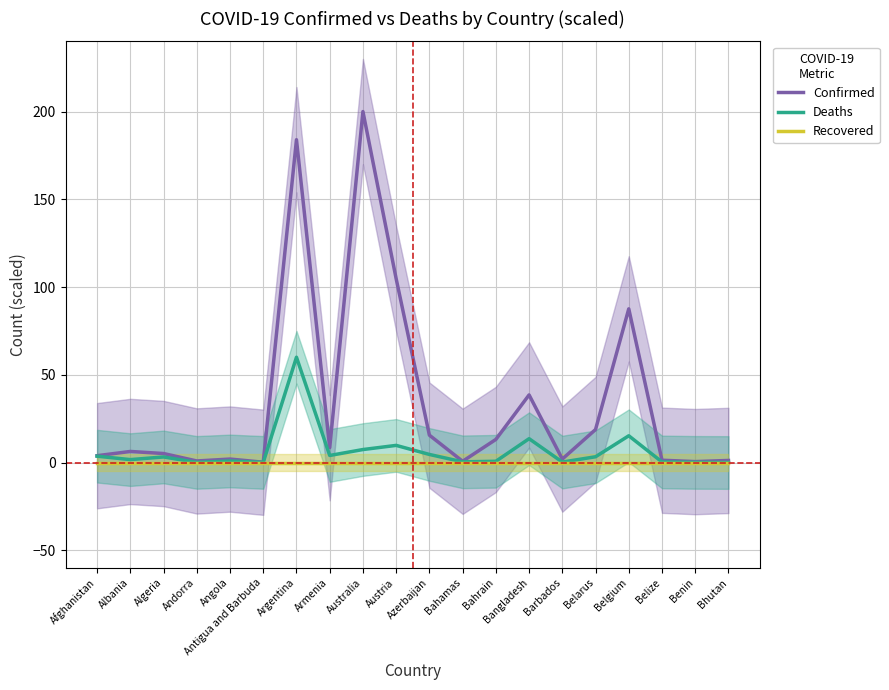

True or false: Confirmed and Deaths cross at least once.

False